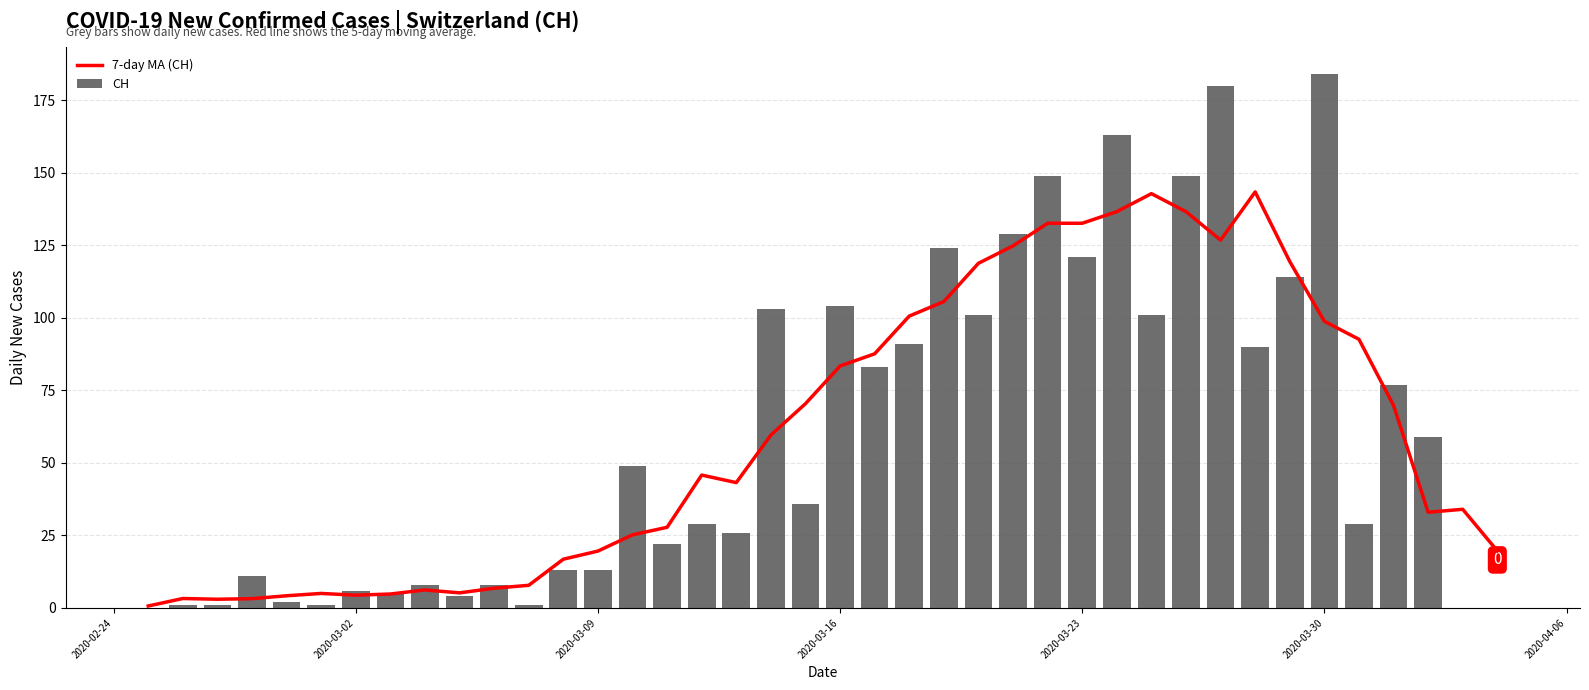

What is the sum of all CH values?

2387